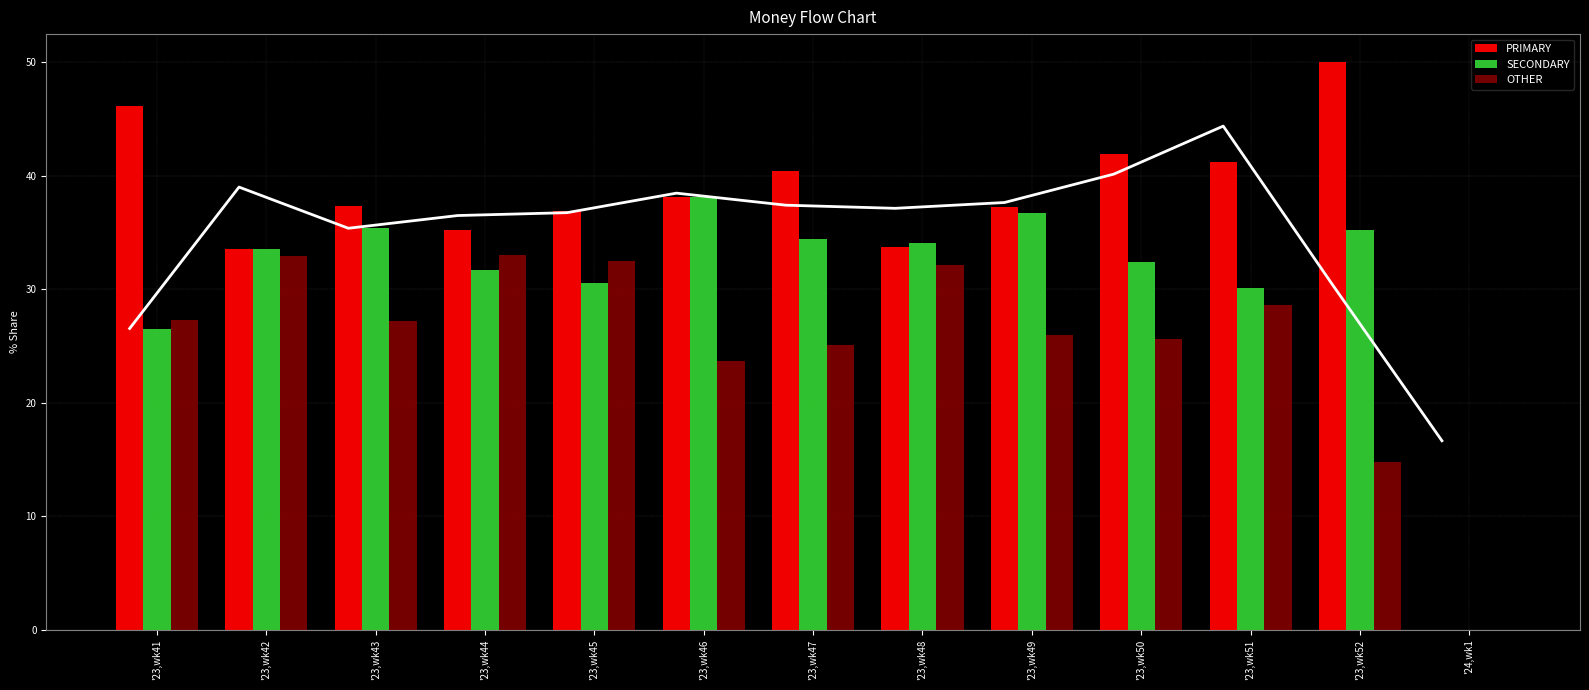

Which series has the largest total across all categories?

PRIMARY